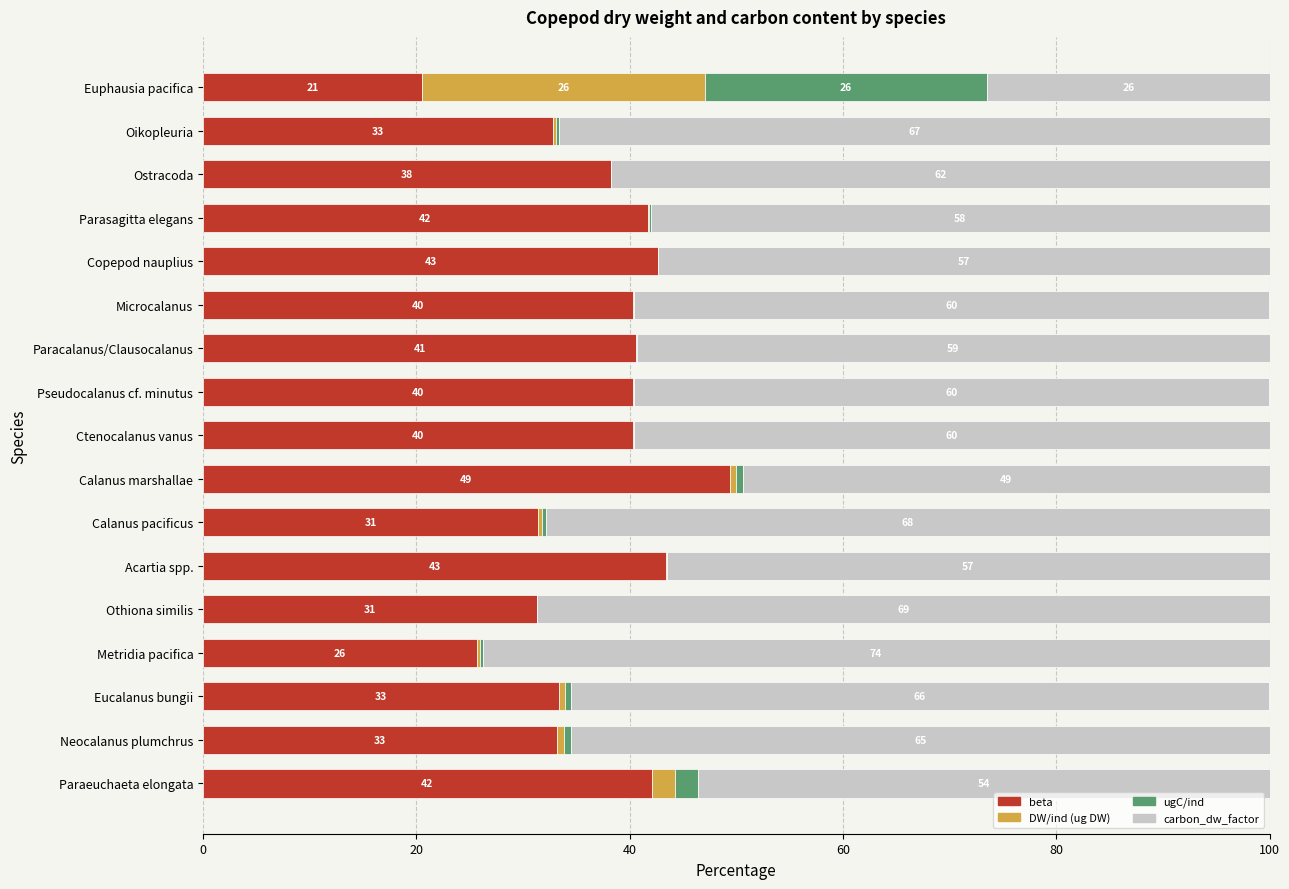

What are all the series names shown in the legend?

beta, DW/ind (ug DW), ugC/ind, carbon_dw_factor